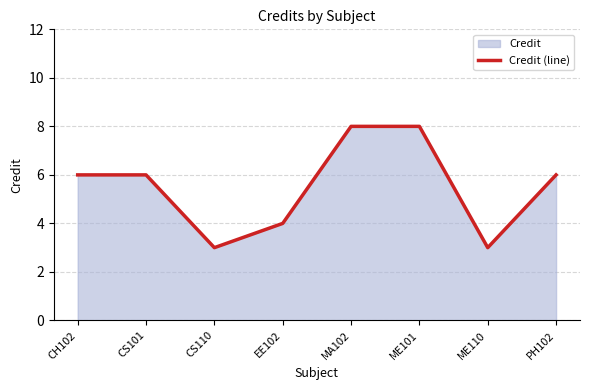

How many lines are shown in the chart?

1